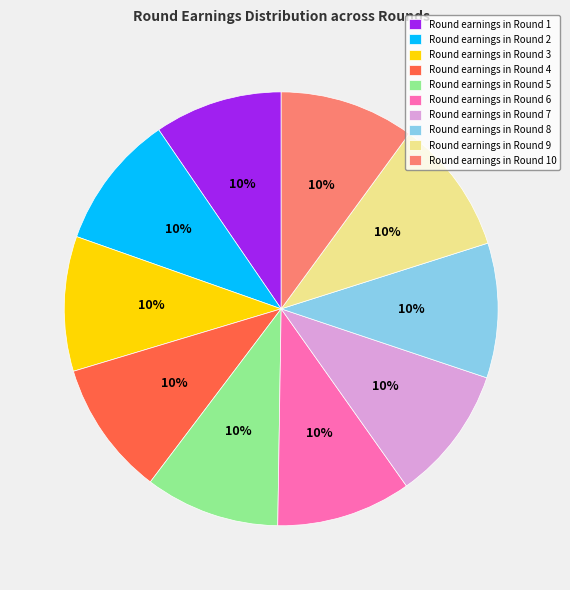

True or false: Round earnings in Round 10 accounts for 24% of the total.

False